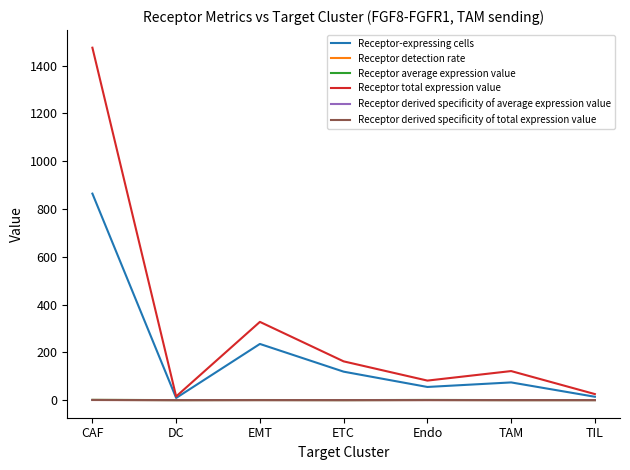

Is the value of Receptor derived specificity of average expression value at ETC greater than the value of Receptor-expressing cells at CAF?

No